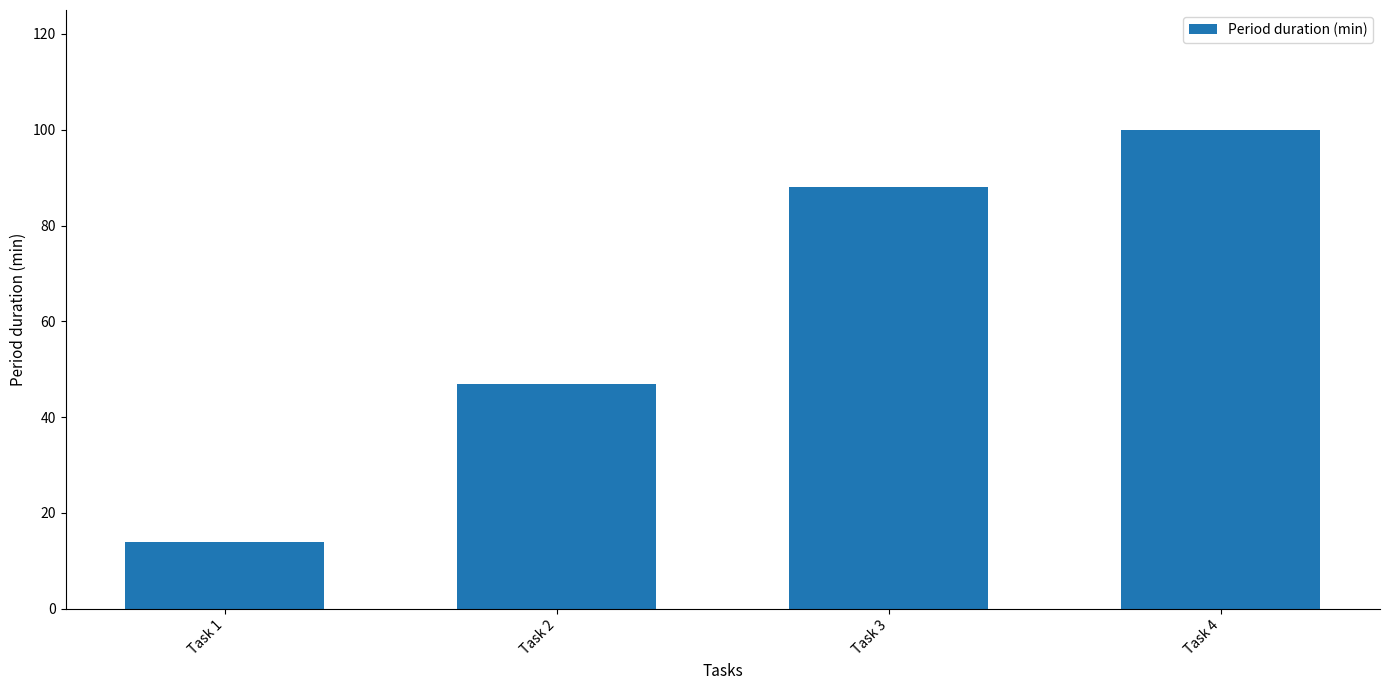

Is it true that the value at Task 1 is 14?

True